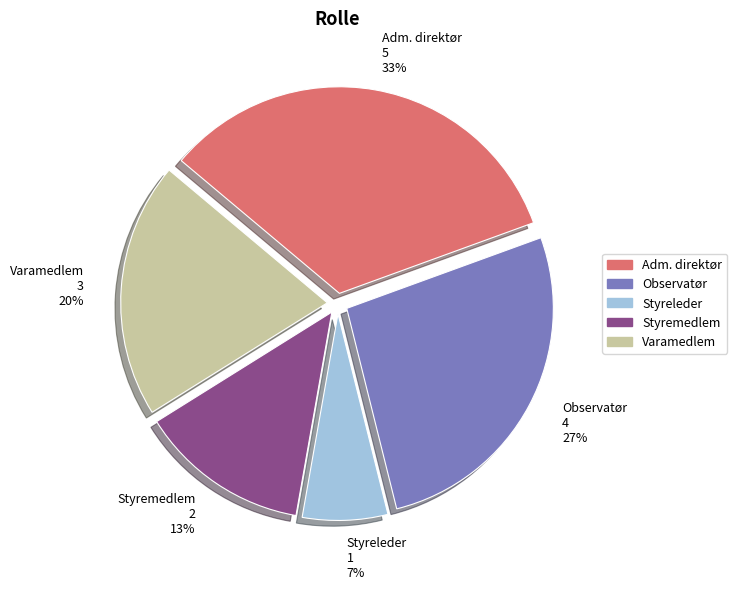

To the nearest percent, what is the average slice percentage?

20%